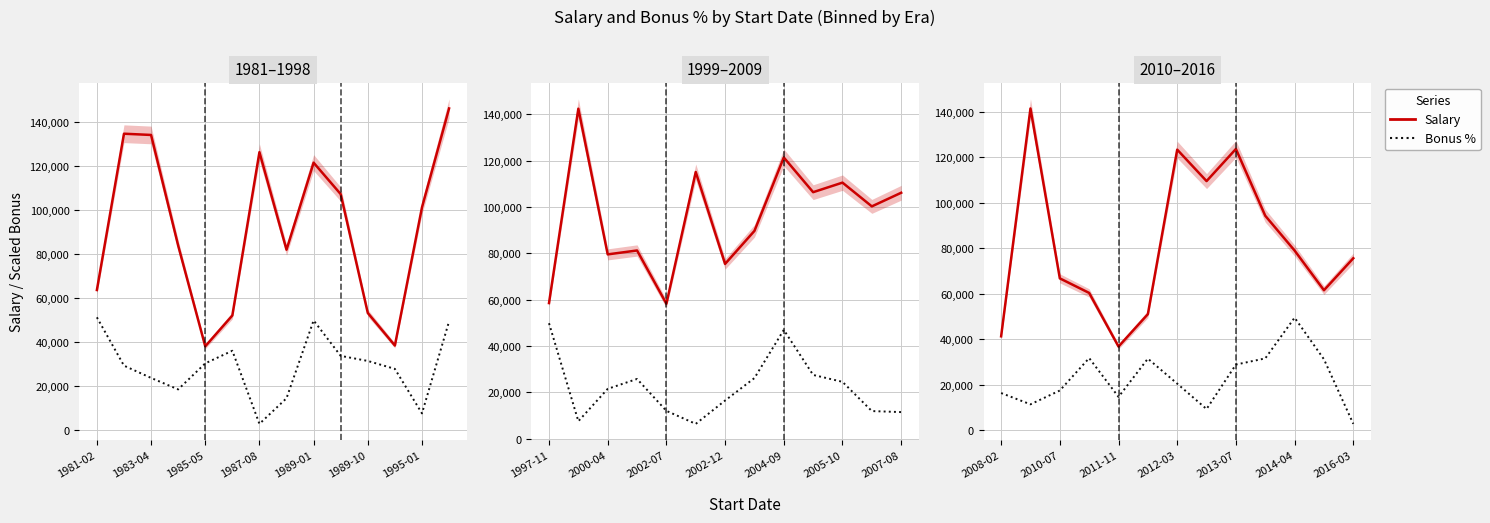

Rank the series at 7 from highest to lowest value.

Salary, Bonus %